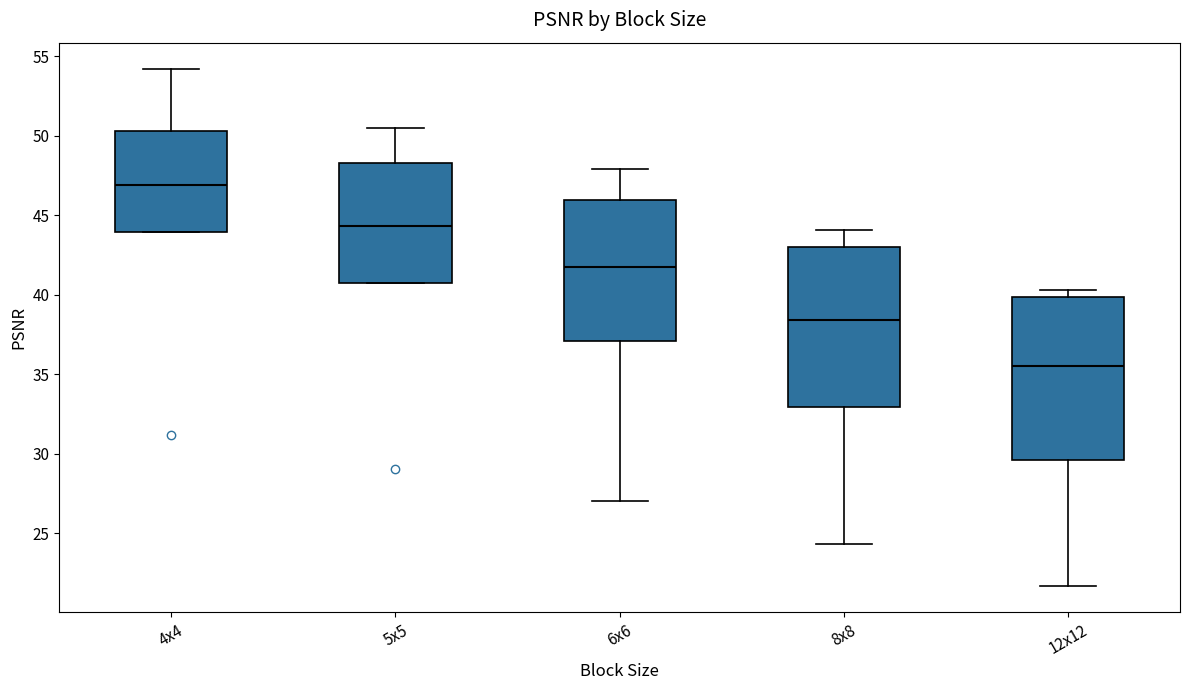

Where does the median line of the box for 12x12 sit on the y-axis? The values are not printed on the chart, so give them approximately, as read against the axis.

35.5